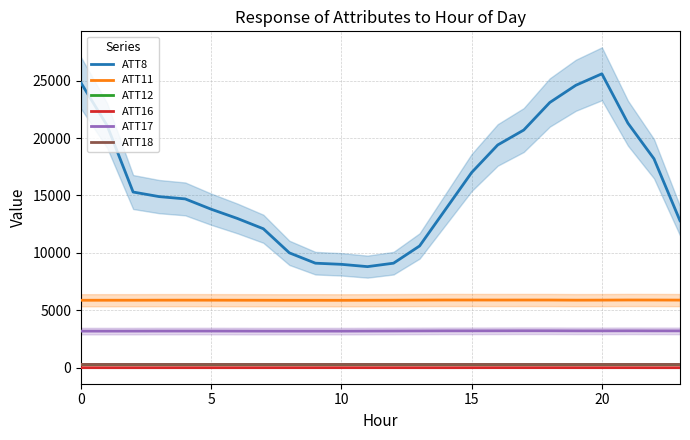

Reading right to left, list all the values displayed in this chart.

ATT8: 12800.0	18200.0	21300.0	25600.0	24600.0	23100.0	20700.0	19400.0	17000.0	13800.0	10600.0	9100.0	8800.0	9000.0	9100.0	10000.0	12100.0	13000.0	13800.0	14700.0	14900.0	15300.0	21100.0	24800.0
ATT11: 5884.3	5891.0	5893.4	5883.6	5879.7	5890.5	5891.3	5889.5	5891.9	5892.7	5885.7	5877.0	5871.7	5866.4	5868.9	5868.5	5871.7	5874.0	5878.1	5879.8	5878.7	5873.8	5873.0	5870.8
ATT12: 263.9	265.5	264.3	264.6	263.9	263.8	263.9	263.9	264.0	264.2	264.4	264.4	264.8	265.1	265.1	265.1	265.4	265.5	265.7	265.7	265.5	265.0	264.7	265.0
ATT16: -4.9	-4.3	-2.1	-2.5	-1.9	-1.0	-1.6	-1.1	-2.3	-4.4	-3.3	-2.7	-2.3	-1.8	-2.4	-2.6	-3.0	-3.3	-3.2	-2.8	-3.8	-4.0	-3.8	-2.7
ATT17: 3203.8	3205.0	3208.8	3204.7	3206.6	3212.5	3213.7	3210.1	3207.4	3206.3	3200.0	3193.6	3188.0	3182.1	3182.9	3183.0	3184.0	3186.5	3189.7	3189.9	3188.6	3184.9	3182.8	3182.5
ATT18: 280.0	280.6	279.7	278.9	279.2	279.7	279.6	279.6	280.0	279.9	279.4	279.4	279.5	279.8	280.3	280.1	280.0	279.9	279.8	280.0	280.1	280.4	280.5	280.3